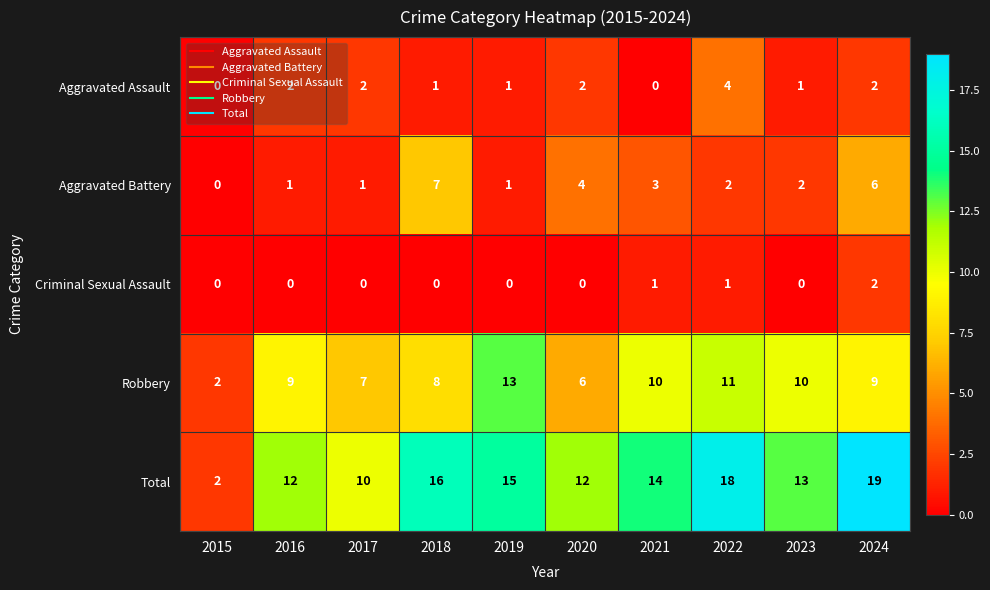

Which series changed the most between 2020 and 2024?

Total